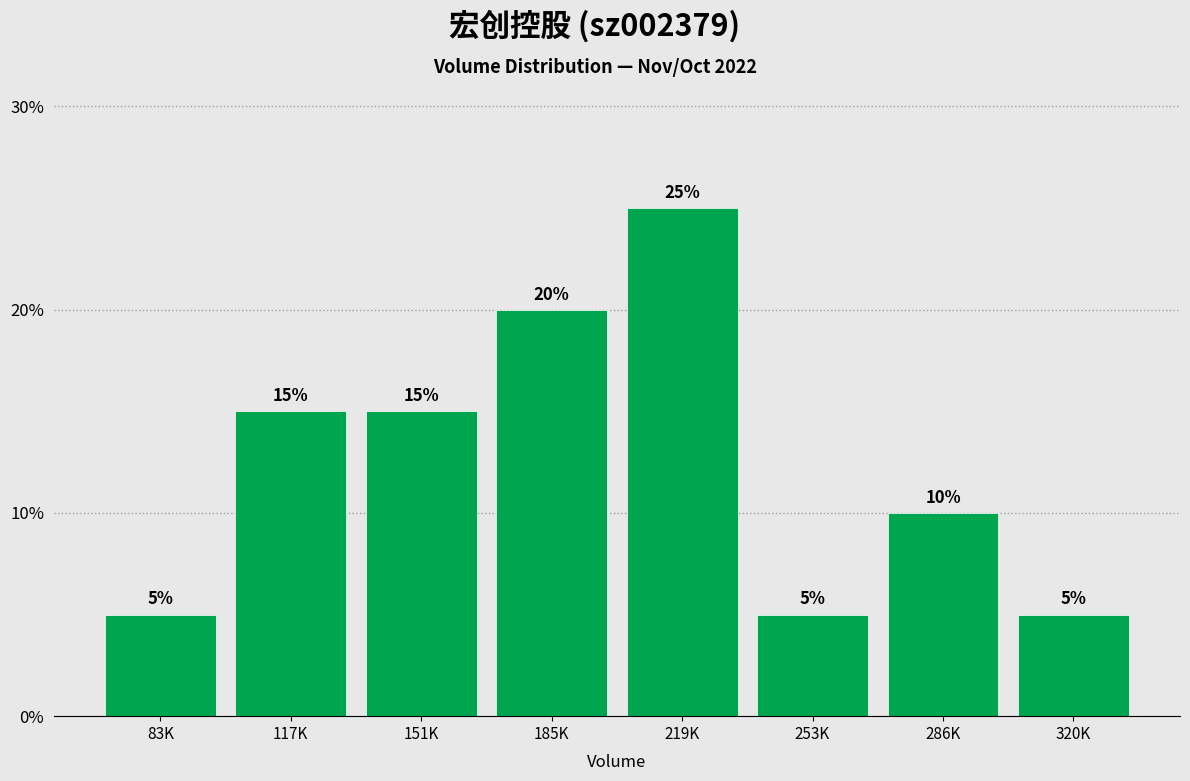

Reading left to right, list all the values displayed in this chart.

5	15	15	20	25	5	10	5